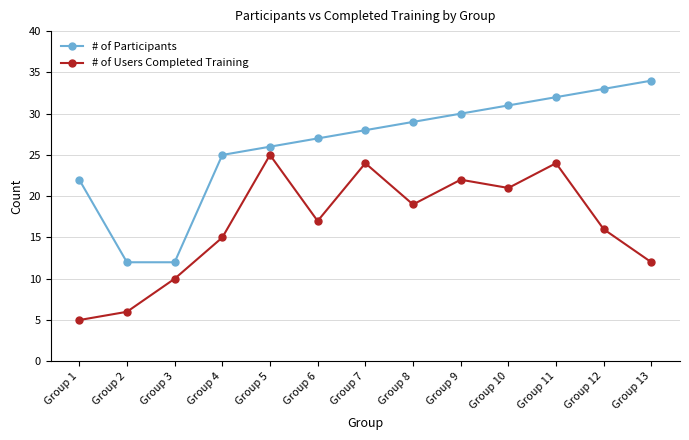

The value of # of Participants at Group 1 is 22. True or false?

True